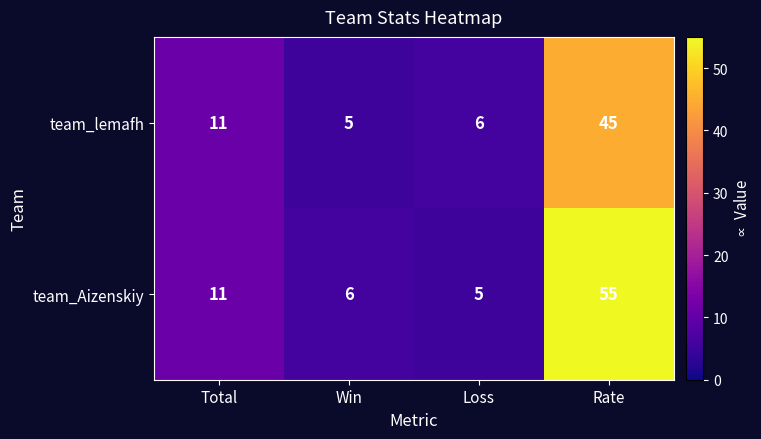

Is it true that team_lemafh equals 9 at Loss?

False